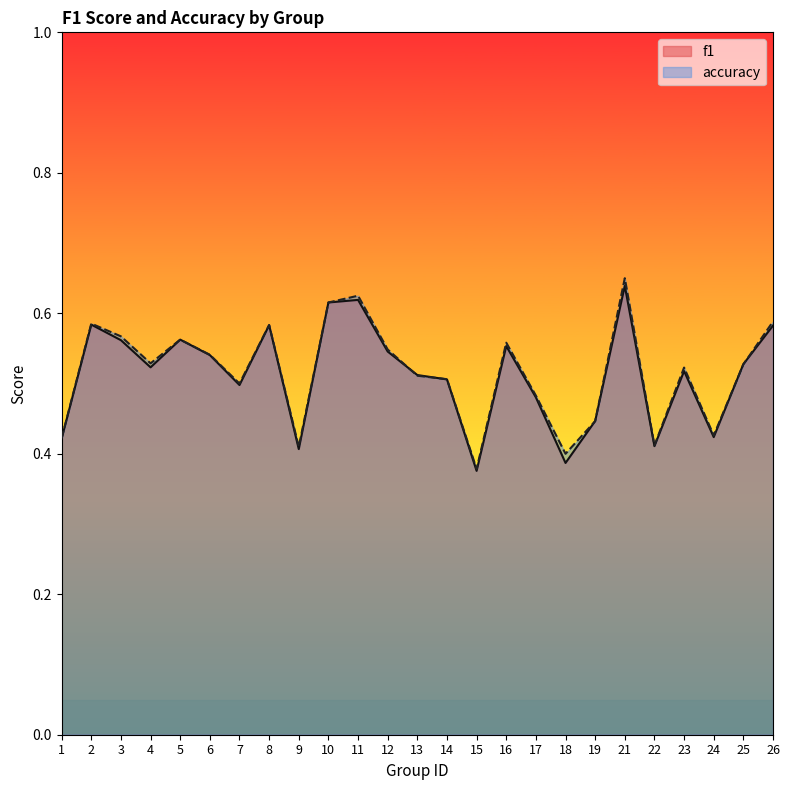

The value of accuracy at 14 is 0.8. True or false?

False